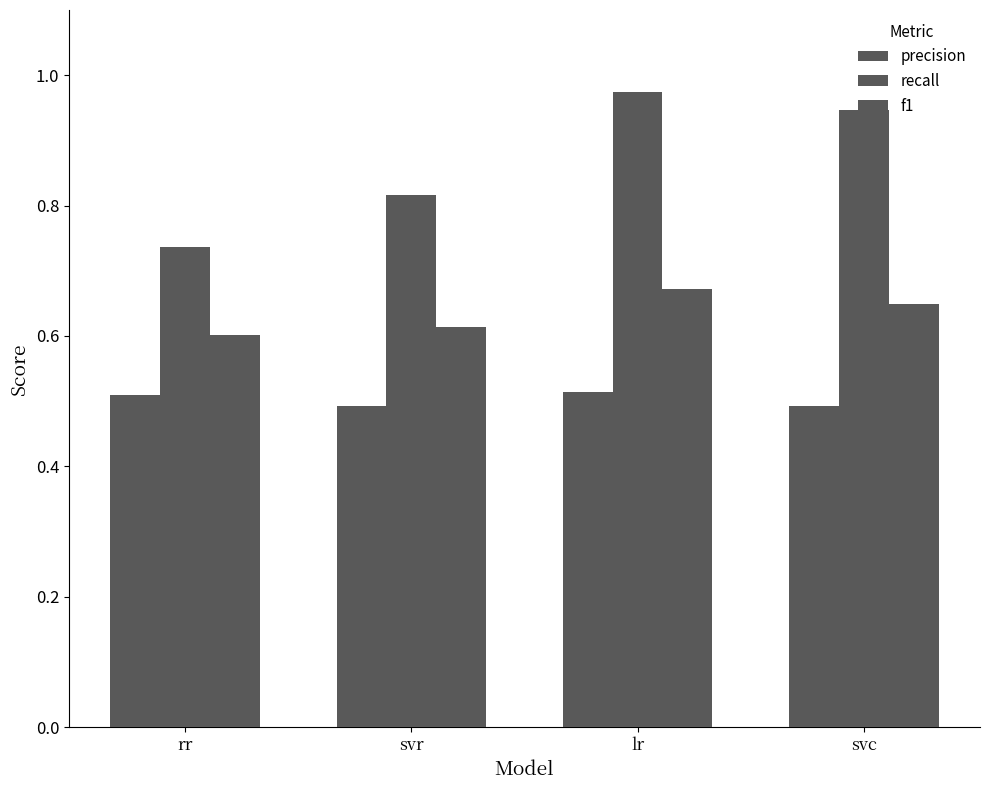

Where is recall nearest to the value 0?

rr